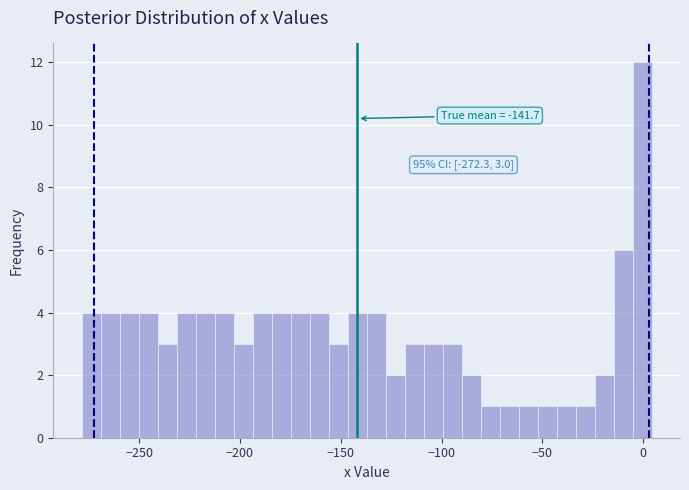

Around what value on the x-axis is the tallest bar? Give the approximate position of its centre, as read against the axis.

0